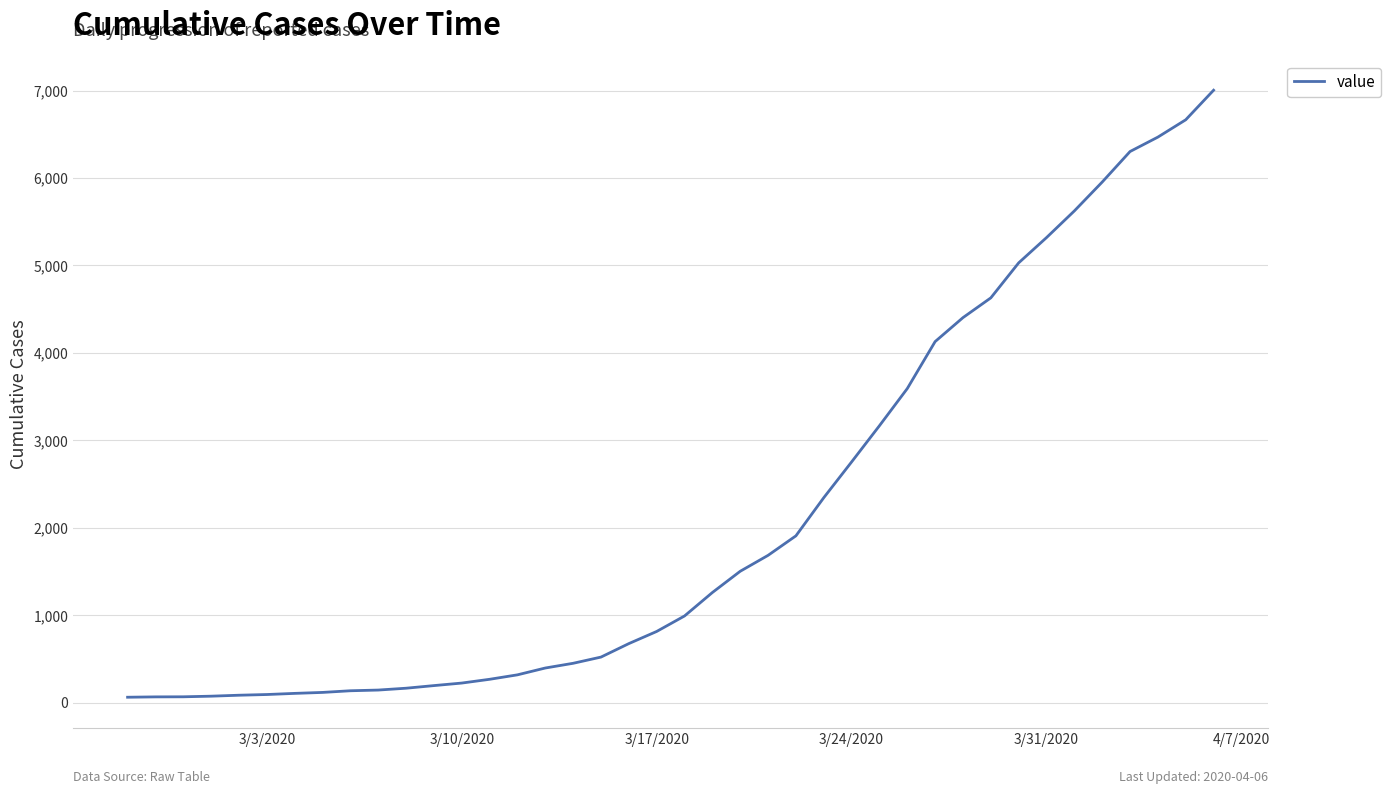

What is the sum of all values?

85760